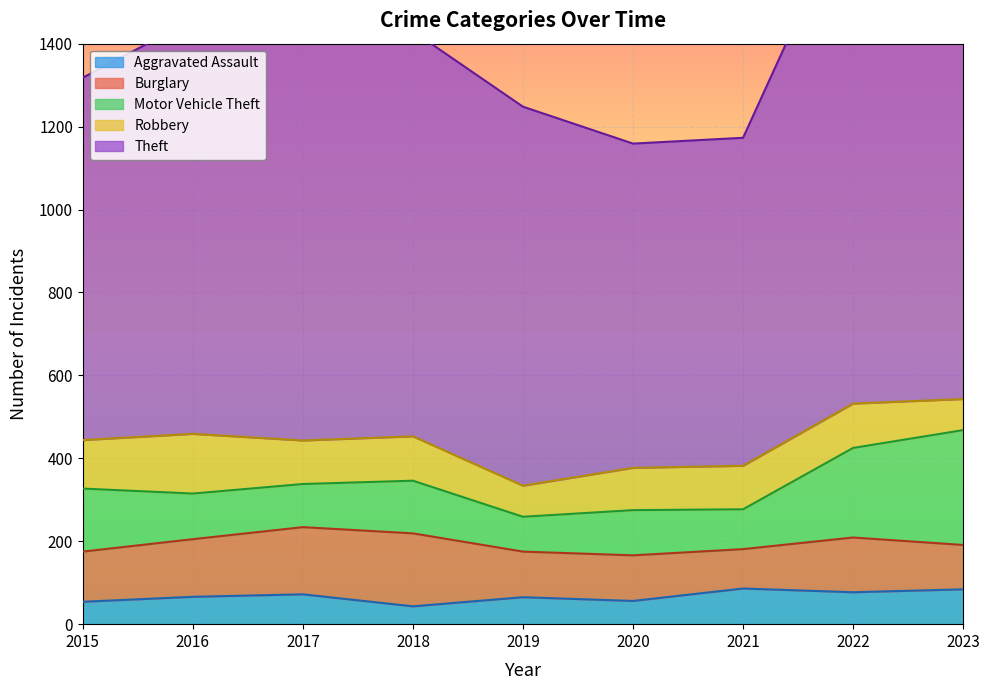

What is the value of the Robbery point at the 1st from the left?

117